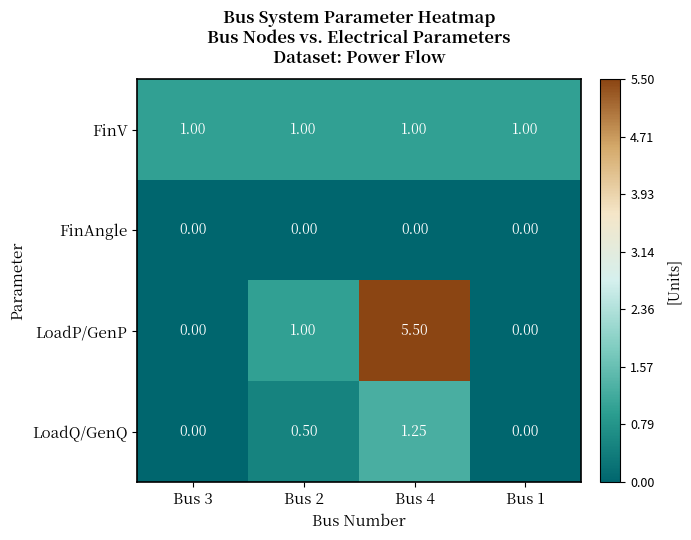

Which series has the widest spread of values?

LoadP/GenP